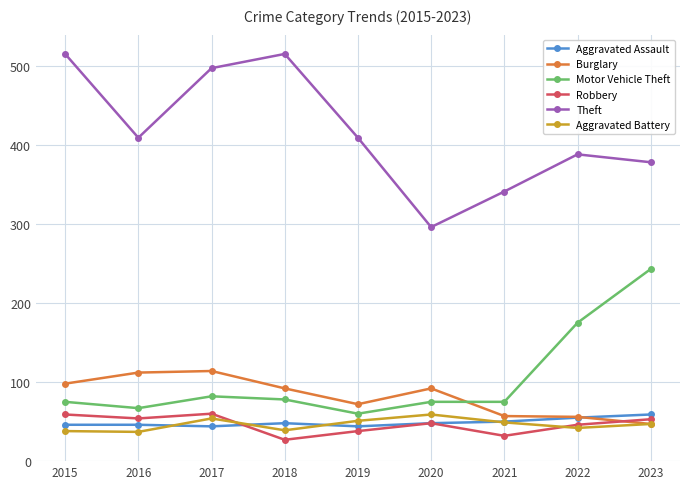

Between 2016 and 2017, which series saw the biggest shift?

Theft